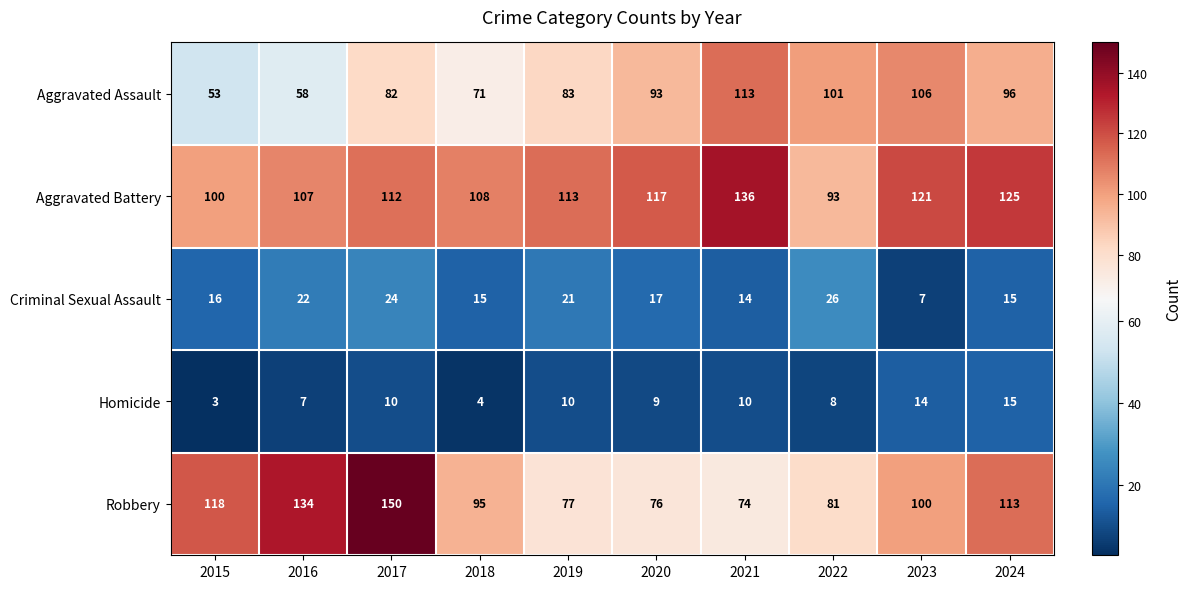

At 2023, list the series in order from smallest to largest.

Criminal Sexual Assault, Homicide, Robbery, Aggravated Assault, Aggravated Battery